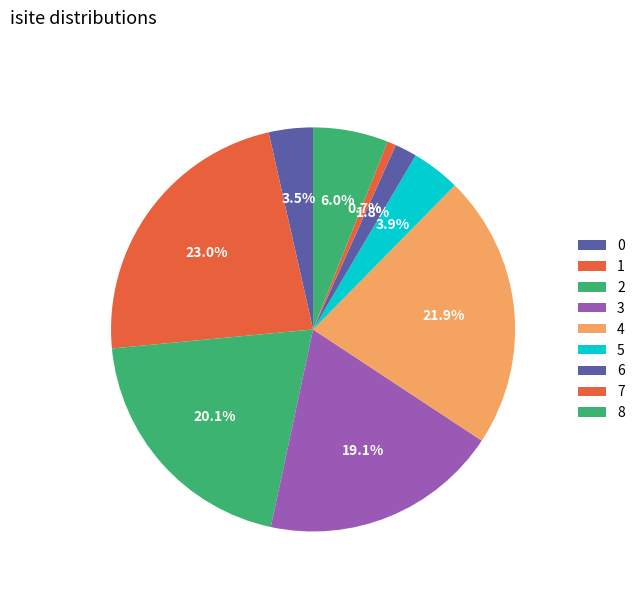

To the nearest percent, what is the combined percentage of 2 and 1?

43%